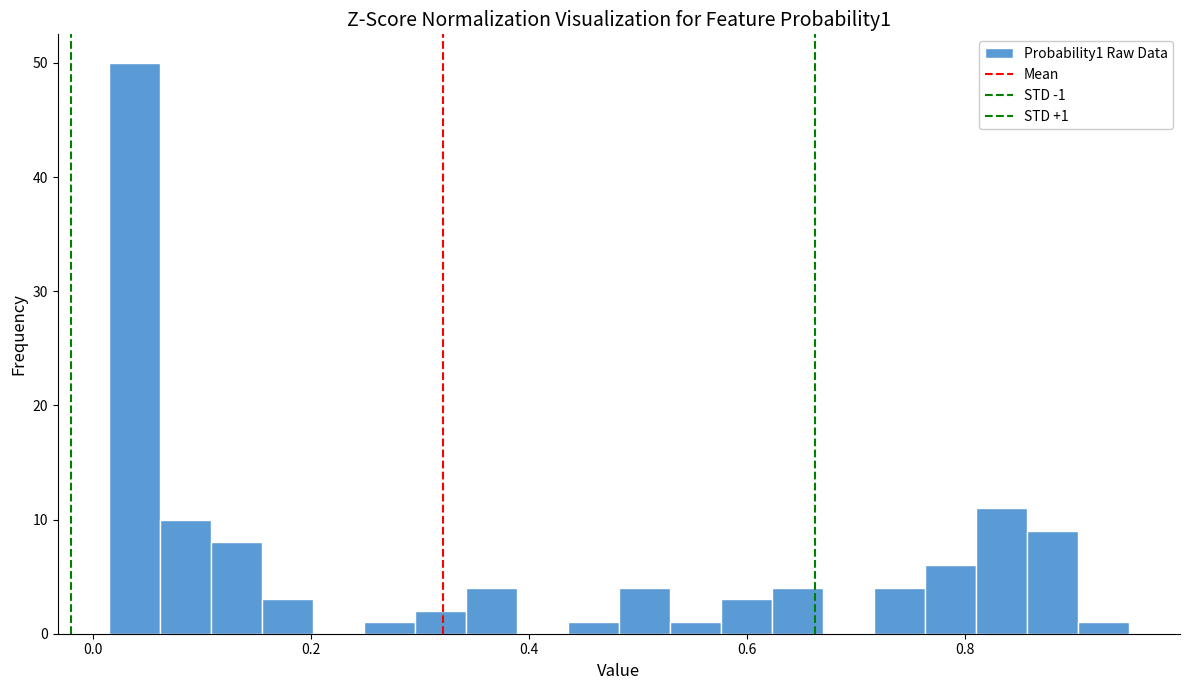

Around what value on the x-axis is the tallest bar? Give the approximate position of its centre, as read against the axis.

0.04